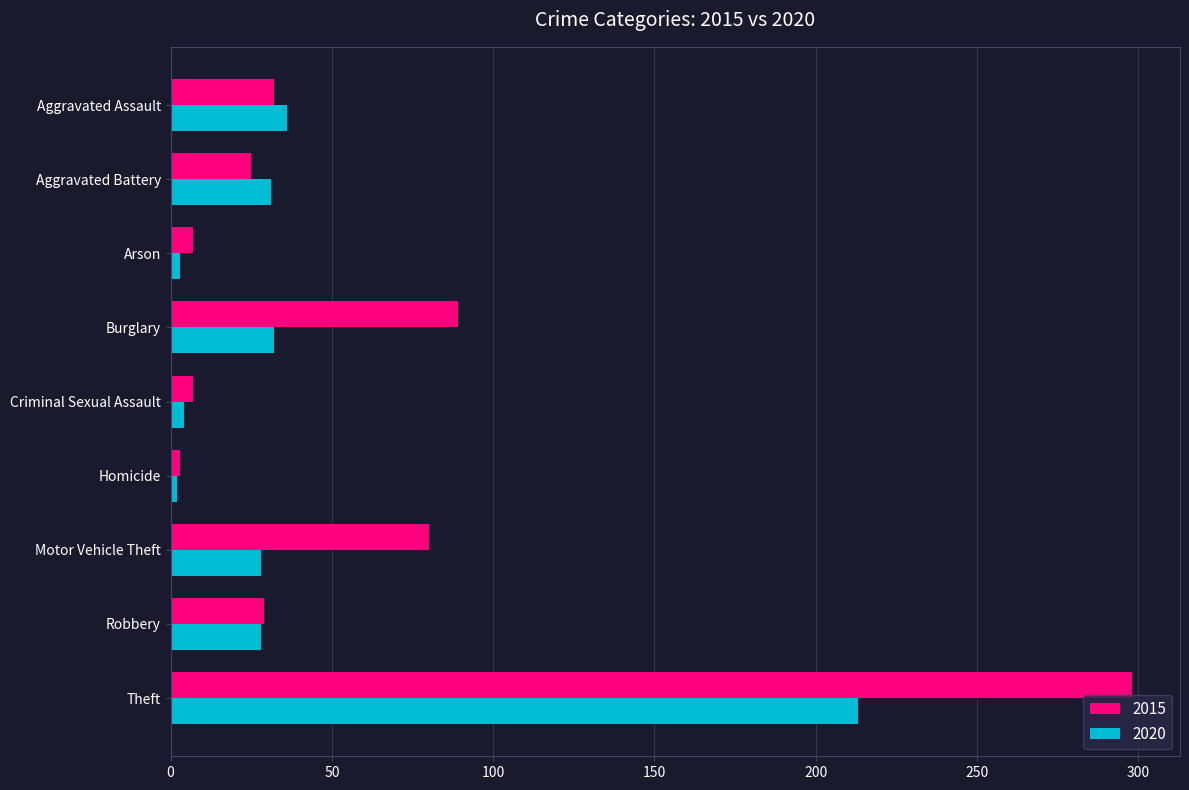

Which series has the largest range (max minus min)?

2015